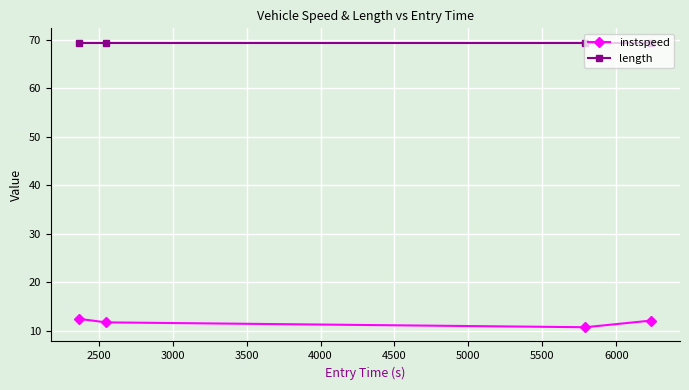

What are all the series names shown in the legend?

instspeed, length